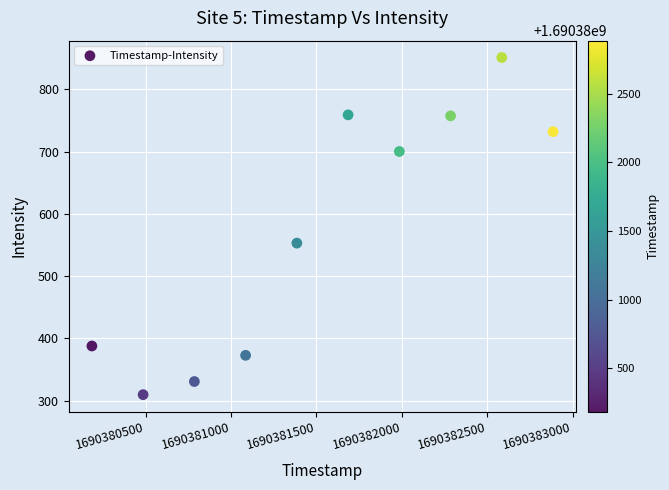

What Y value in the scatter plot is closest to 580?

553.0